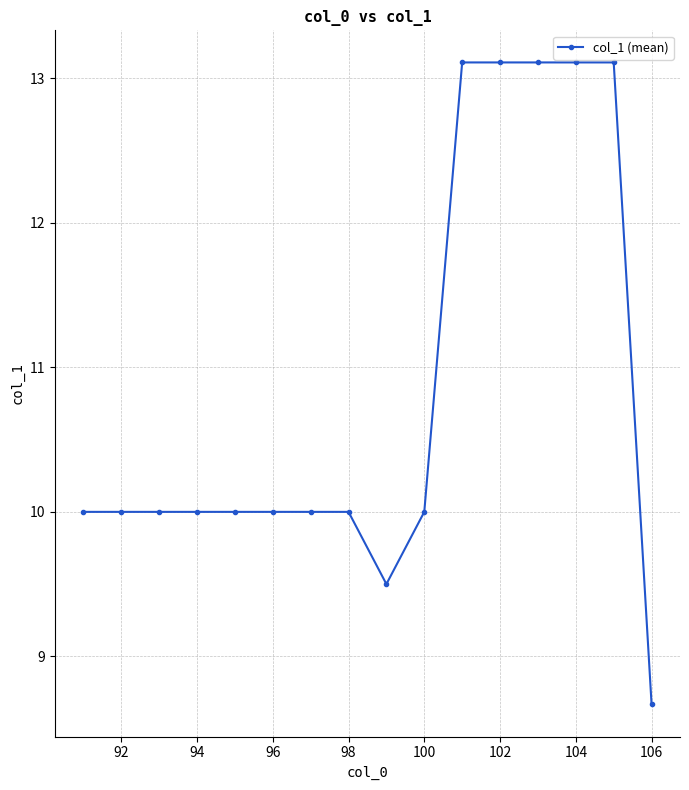

What is the greatest value displayed?

13.1